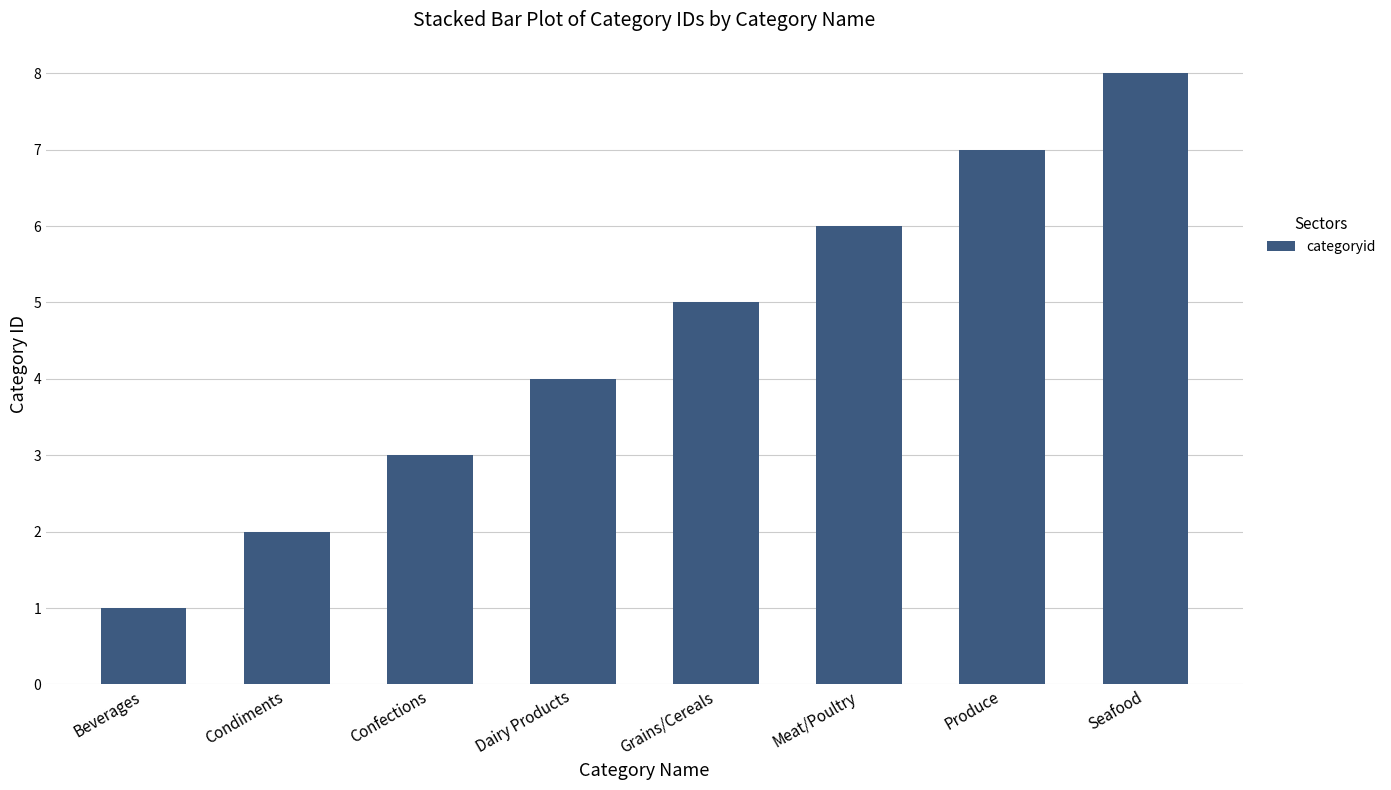

Reading left to right, list all the values displayed in this chart.

1	2	3	4	5	6	7	8